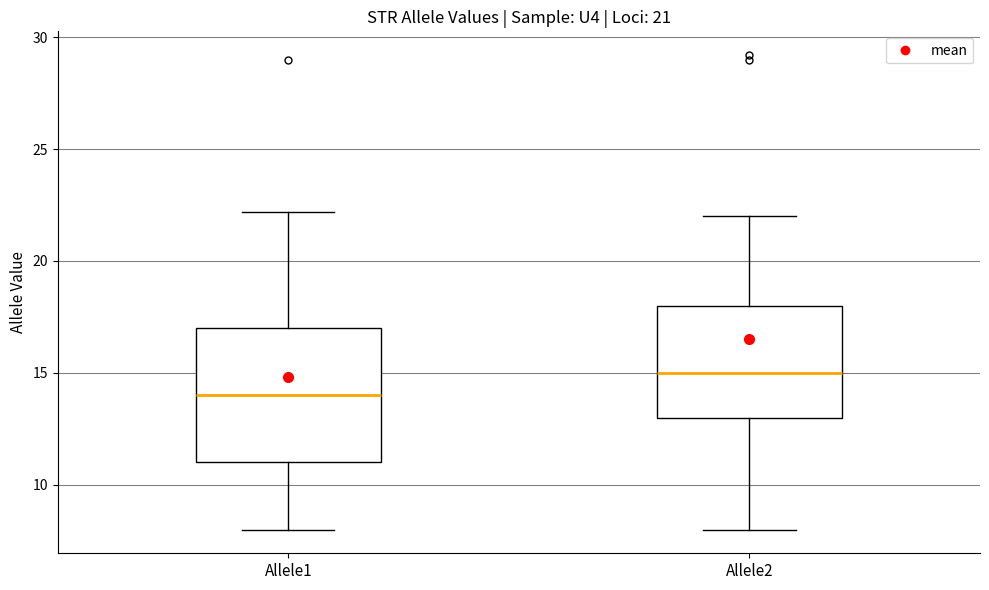

Which box is the tallest, from its lower edge to its upper edge?

Allele1